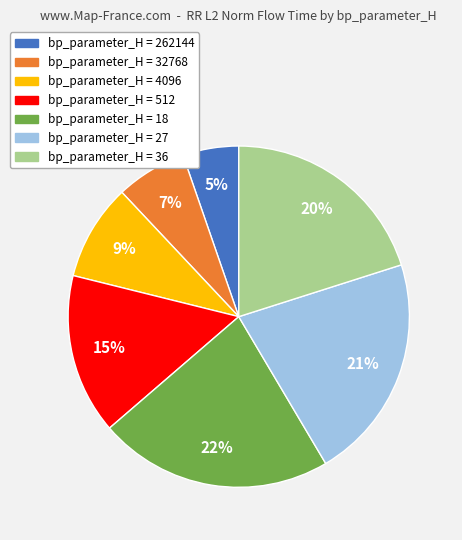

To the nearest percent, what percentage of the pie is bp_parameter_H = 32768?

7%